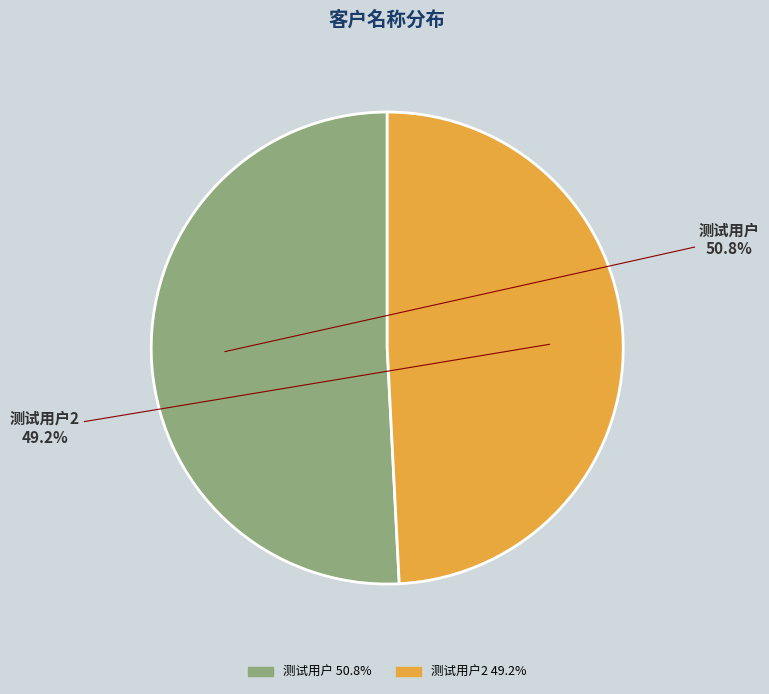

Does any single category account for the majority?

Yes